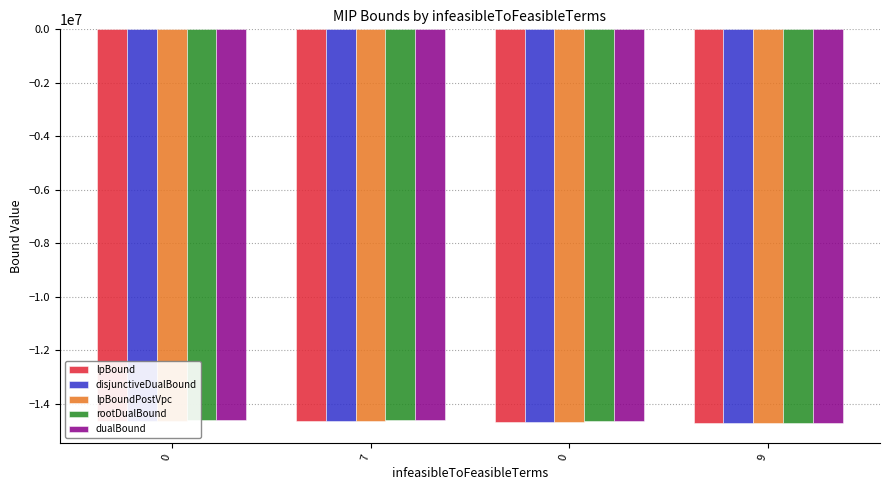

What is the spread (max minus min) of values at 9?

28006.6